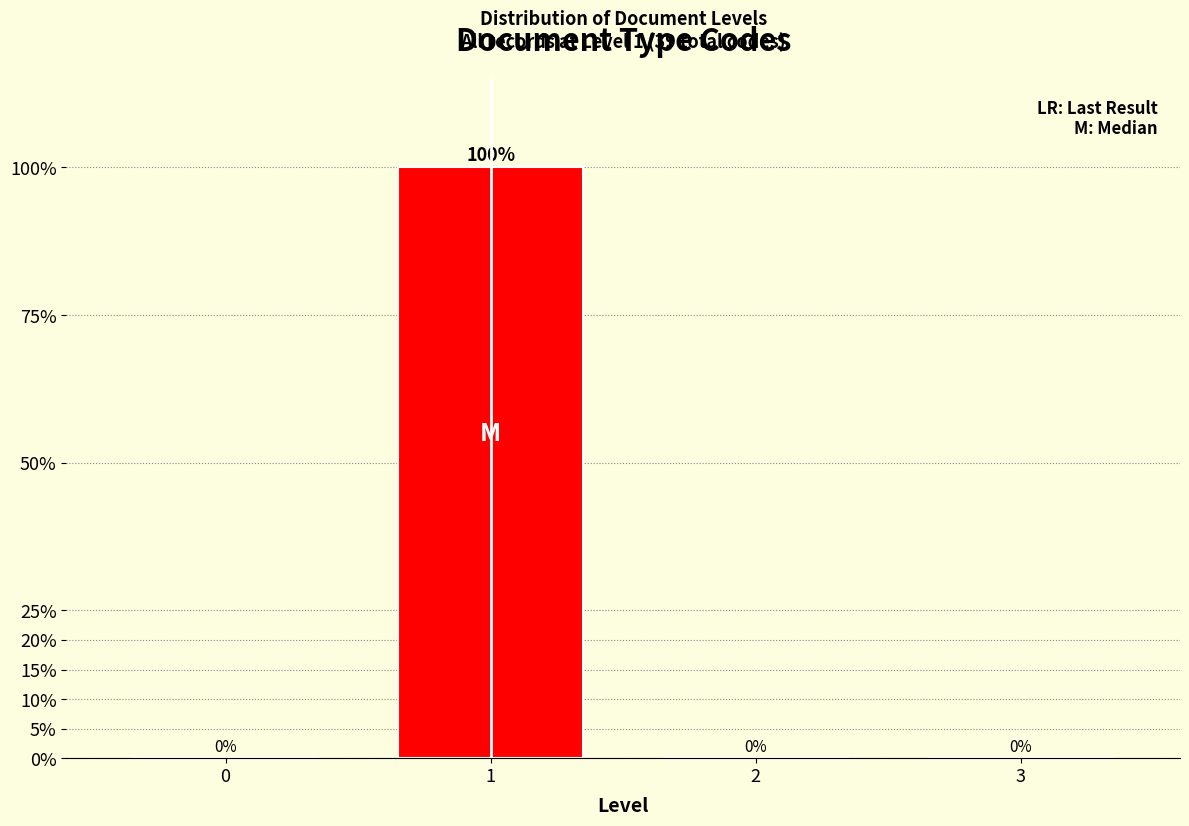

Reading left to right, list all the values displayed in this chart.

0=0	1=100	2=0	3=0